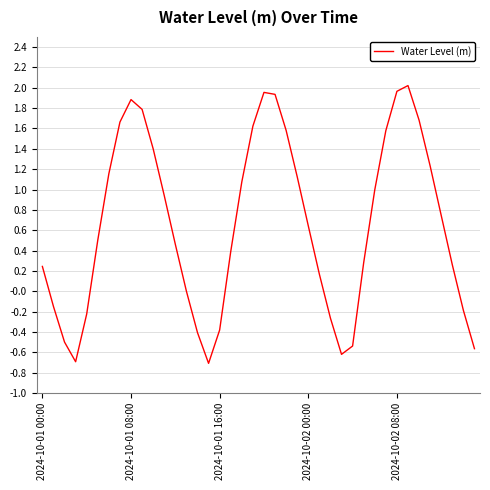

How many interior local valleys (lower than both neighbors) does the data have?

3